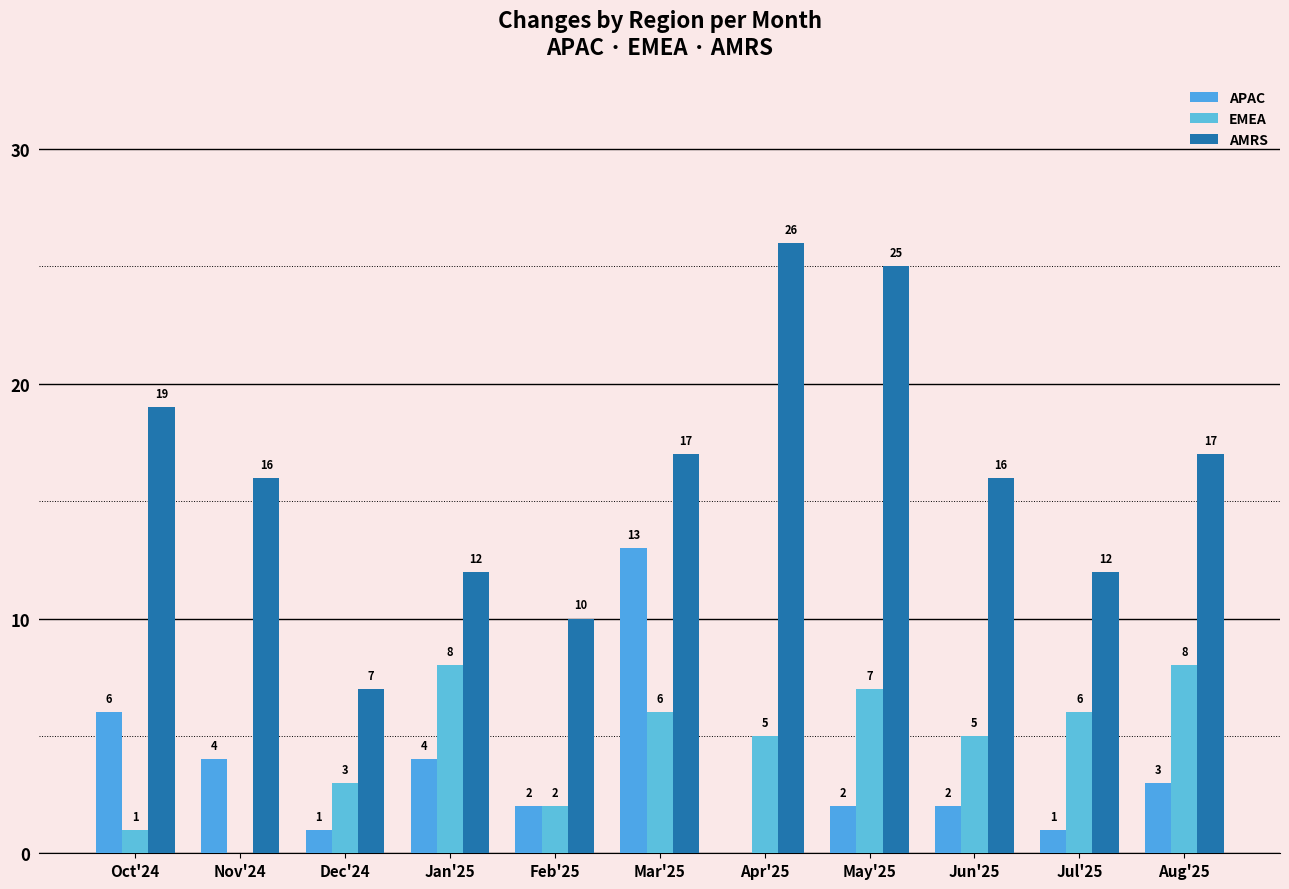

How many values in APAC are above zero?

10